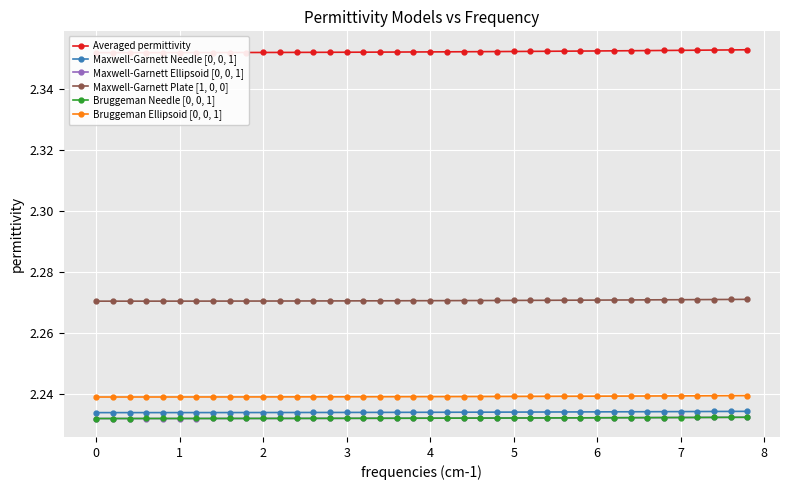

True or false: Maxwell-Garnett Needle [0, 0, 1] and Bruggeman Needle [0, 0, 1] cross at least once.

False